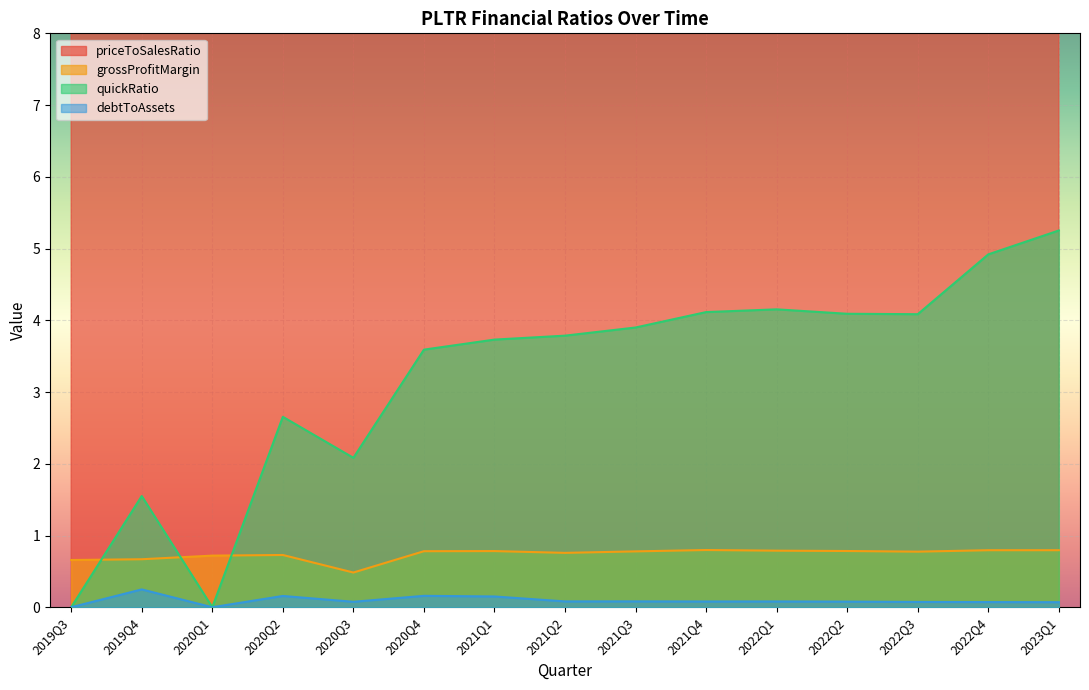

Count the number of data series in this chart.

4